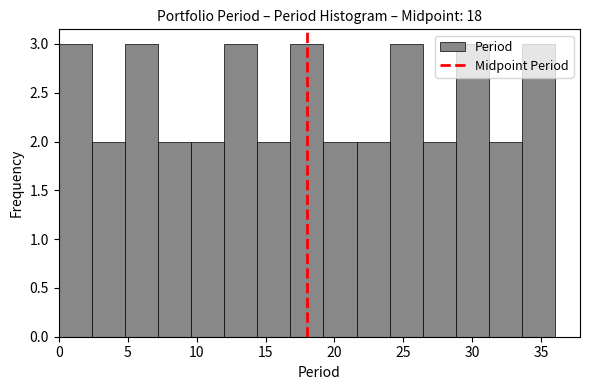

Reading left to right, transcribe this chart: for each bar, give the range it covers on the x-axis and its height. Neither the bar edges nor the heights are printed on the chart, so give them approximately, as read against the axes.

0.0 to 2.4: 3
2.4 to 4.8: 2
4.8 to 7.2: 3
7.2 to 9.6: 2
9.6 to 12.0: 2
12.0 to 14.4: 3
14.4 to 16.8: 2
16.8 to 19.2: 3
19.2 to 21.6: 2
21.6 to 24.0: 2
24.0 to 26.4: 3
26.4 to 28.8: 2
28.8 to 31.2: 3
31.2 to 33.6: 2
33.6 to 36.0: 3